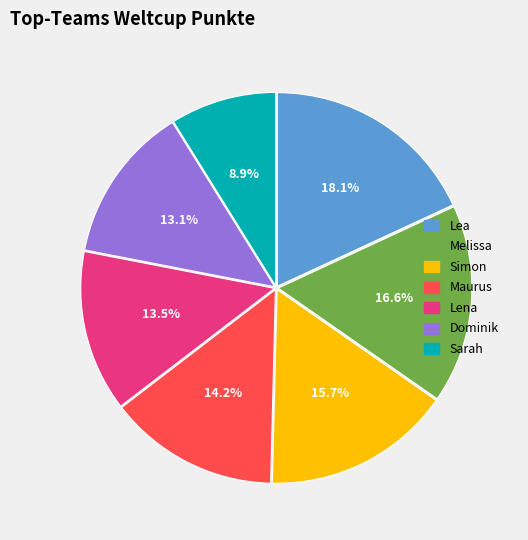

How many segments does this pie chart have?

7